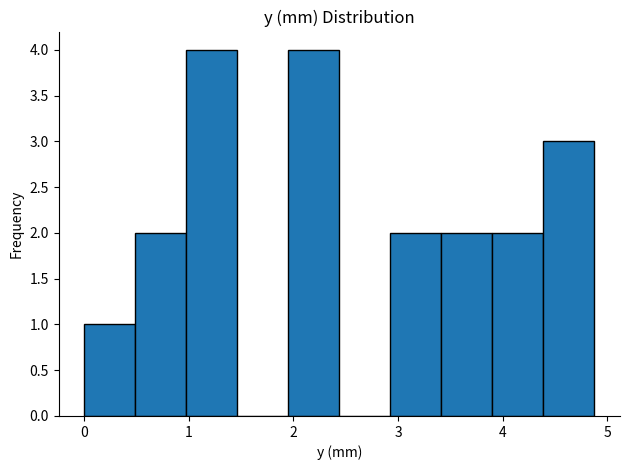

Reading left to right, transcribe this chart: for each bar, give the range it covers on the x-axis and its height. Neither the bar edges nor the heights are printed on the chart, so give them approximately, as read against the axes.

0.0 to 0.5: 1
0.5 to 1.0: 2
1.0 to 1.5: 4
1.5 to 2.0: 0
2.0 to 2.4: 4
2.4 to 2.9: 0
2.9 to 3.4: 2
3.4 to 3.9: 2
3.9 to 4.4: 2
4.4 to 4.9: 3